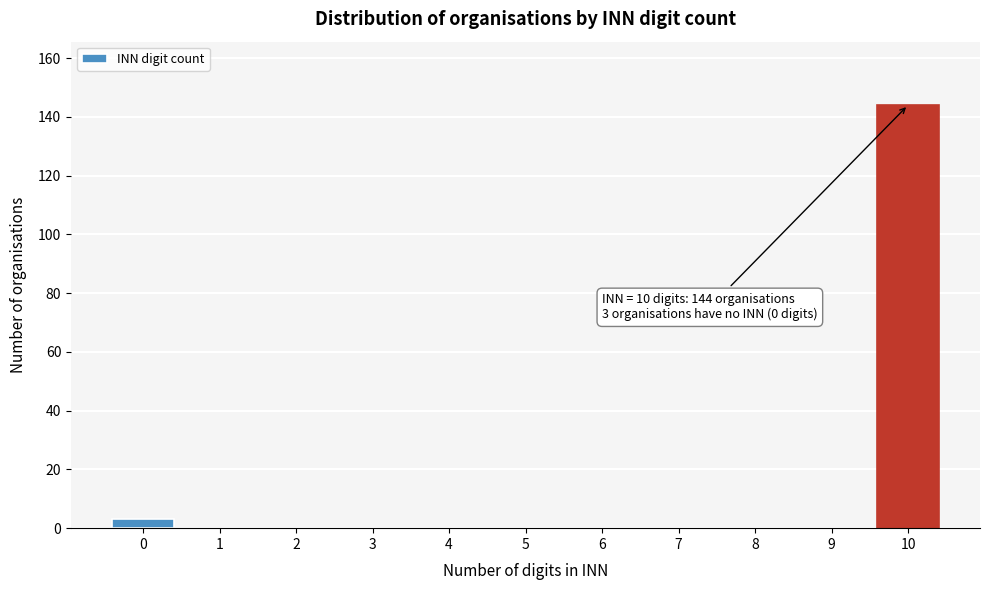

Reading left to right, list all the values displayed in this chart.

0=3	1=0	2=0	3=0	4=0	5=0	6=0	7=0	8=0	9=0	10=144